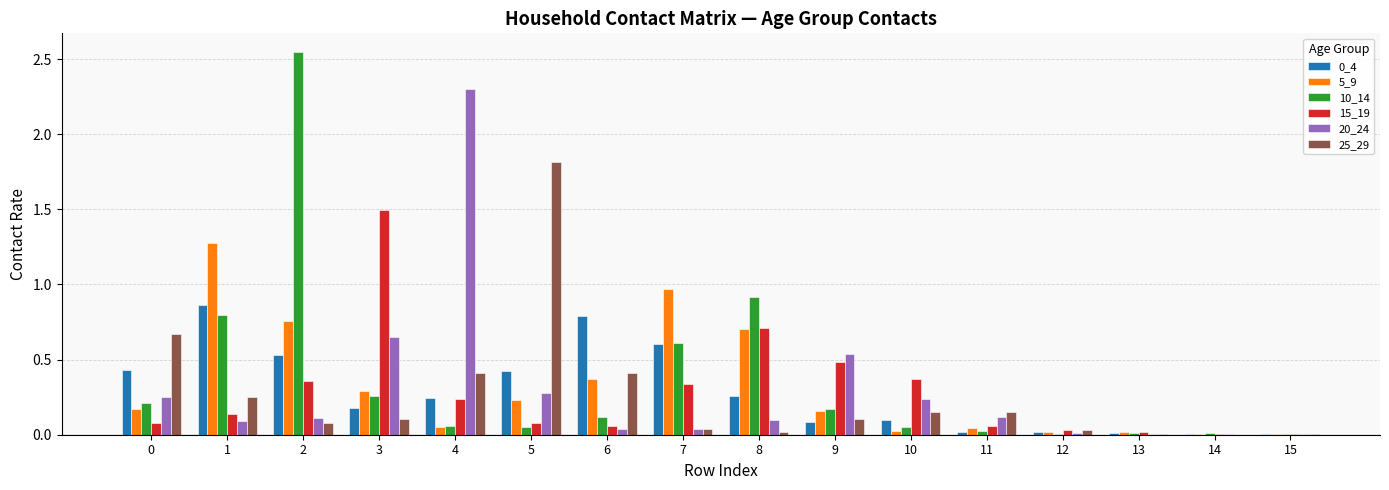

What is the total value across all series at 3?

3.0